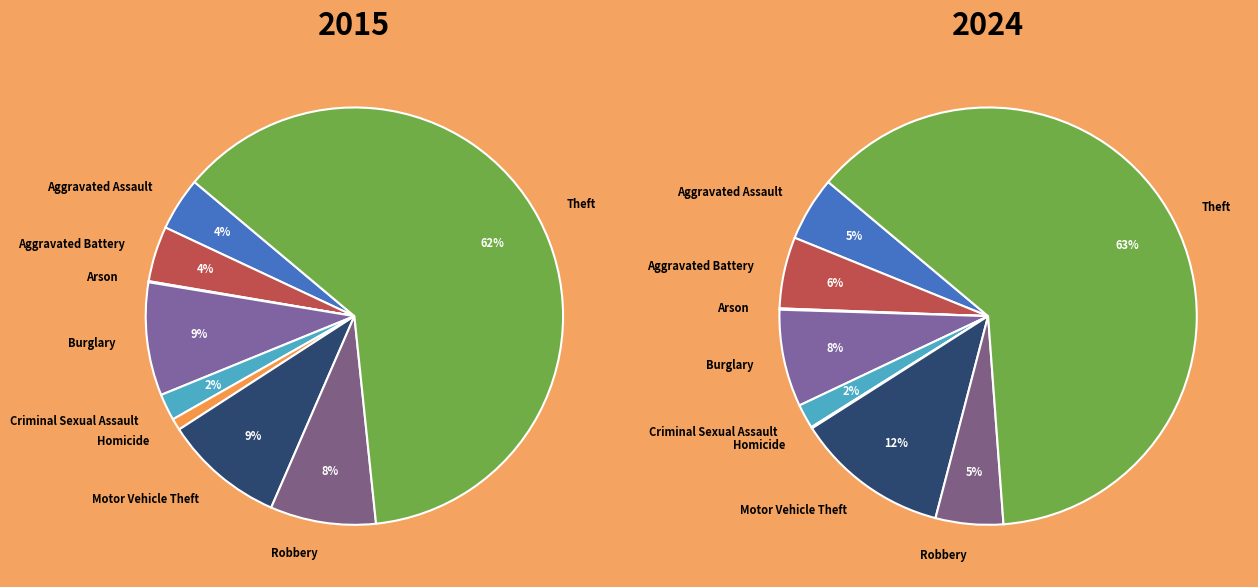

True or false: 5 accounts for 11% of the total.

False